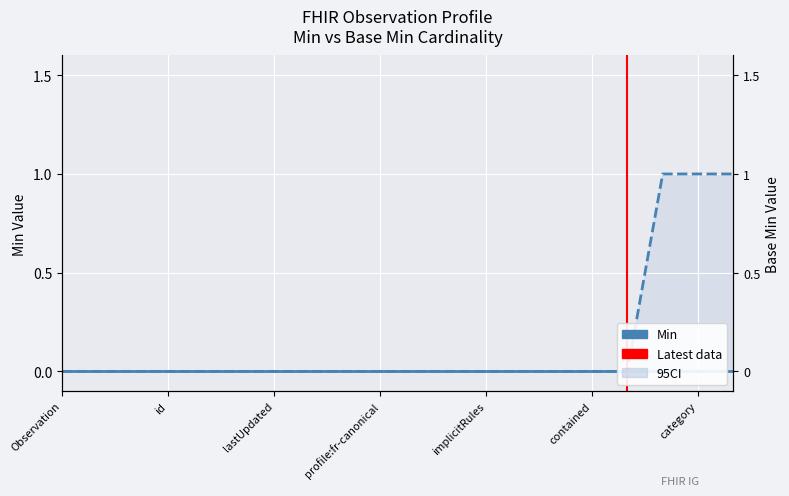

How many values are between 0 and 1?

20